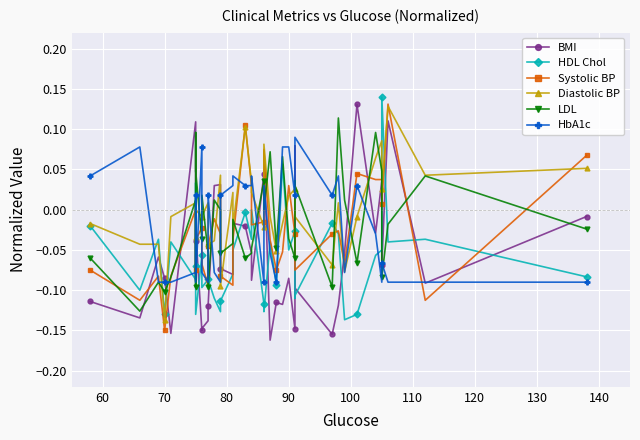

True or false: Diastolic BP has a value of 0.1 at 130.

False